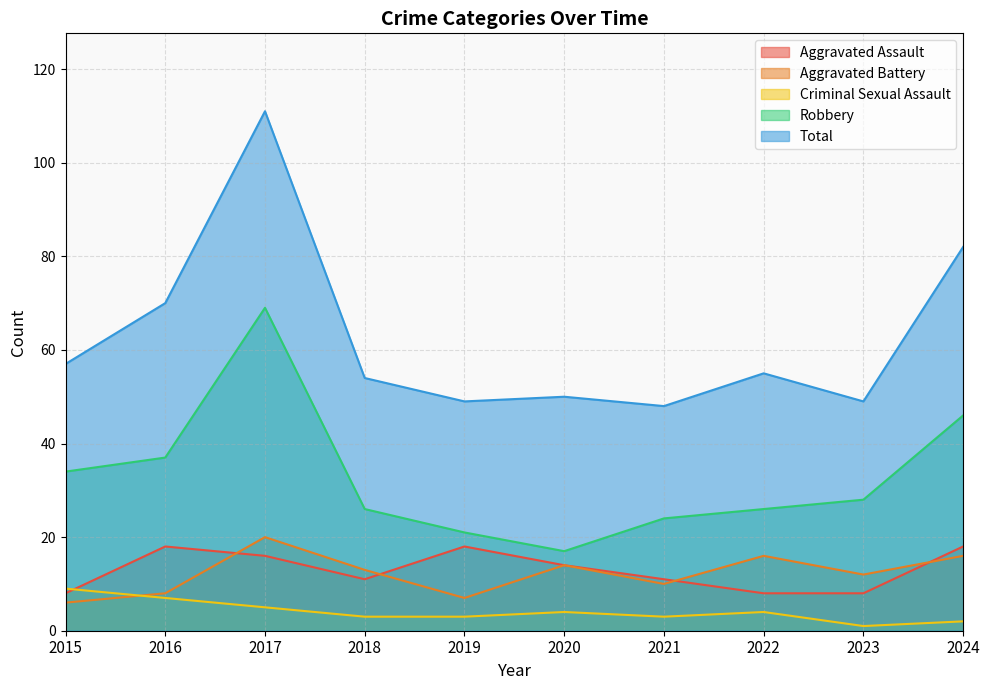

How many lines are shown in the chart?

5